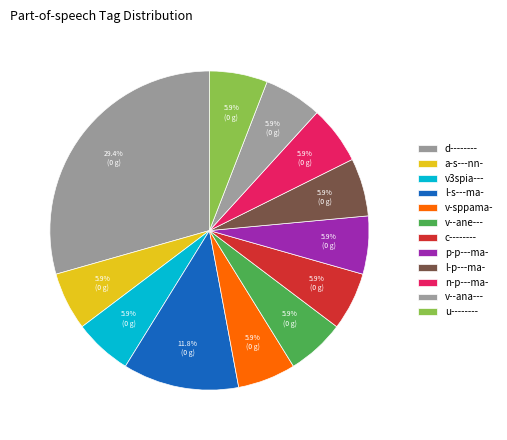

How many slices are in this pie chart?

12